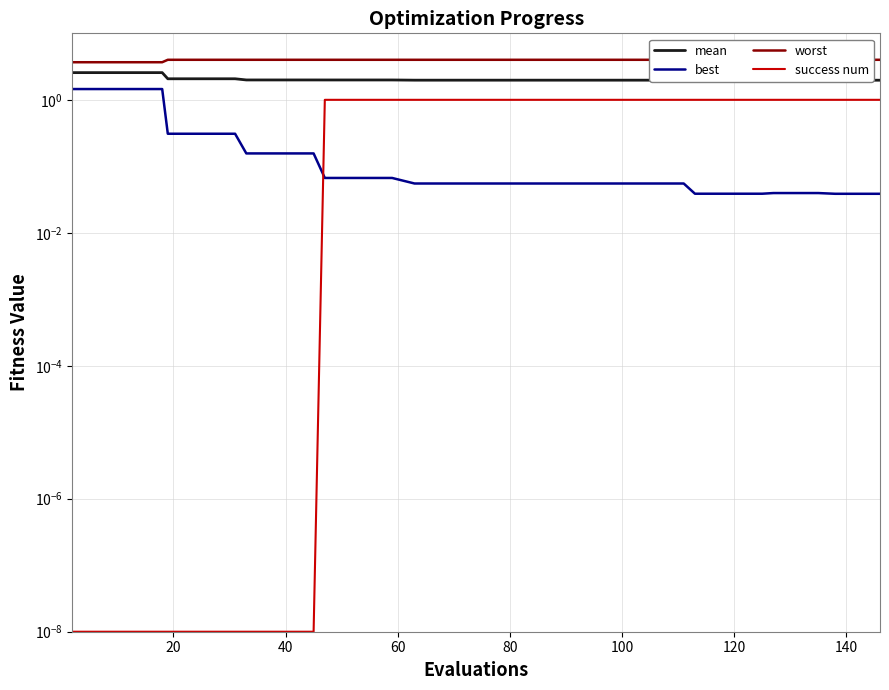

Is it true that best equals 0.0 at 21?

False